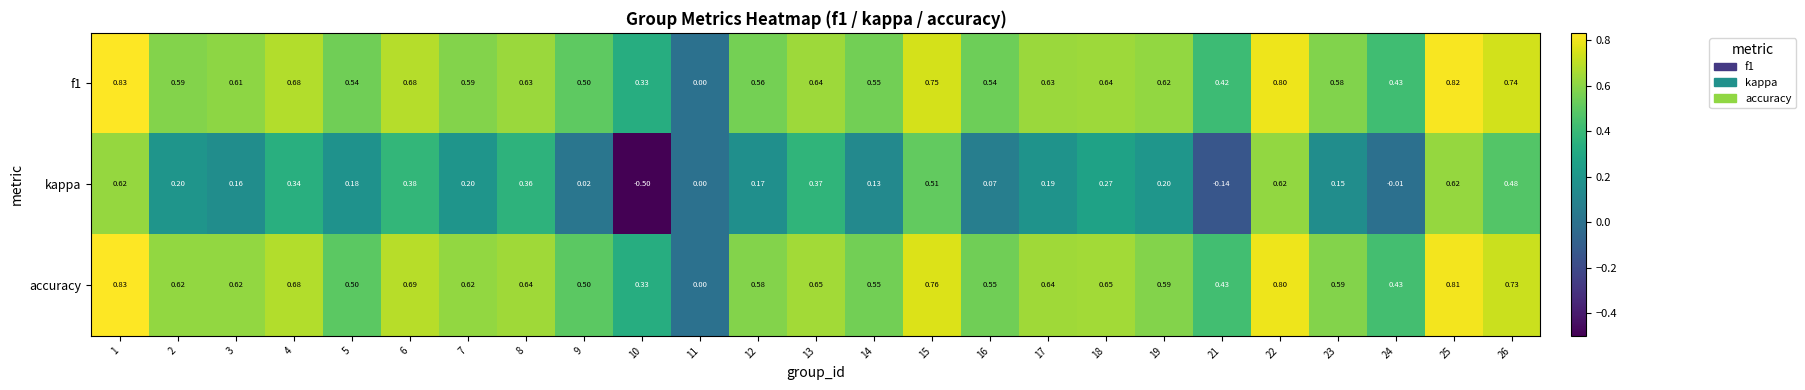

Which series changed the most between 23 and 26?

kappa